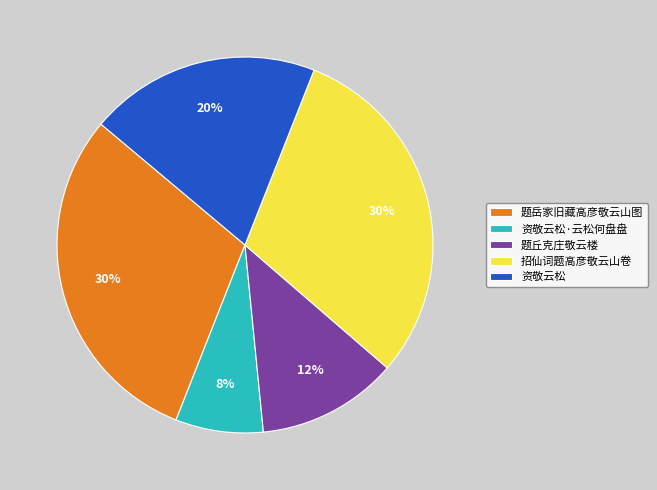

To the nearest percent, what percentage of the pie is 资敬云松?

20%